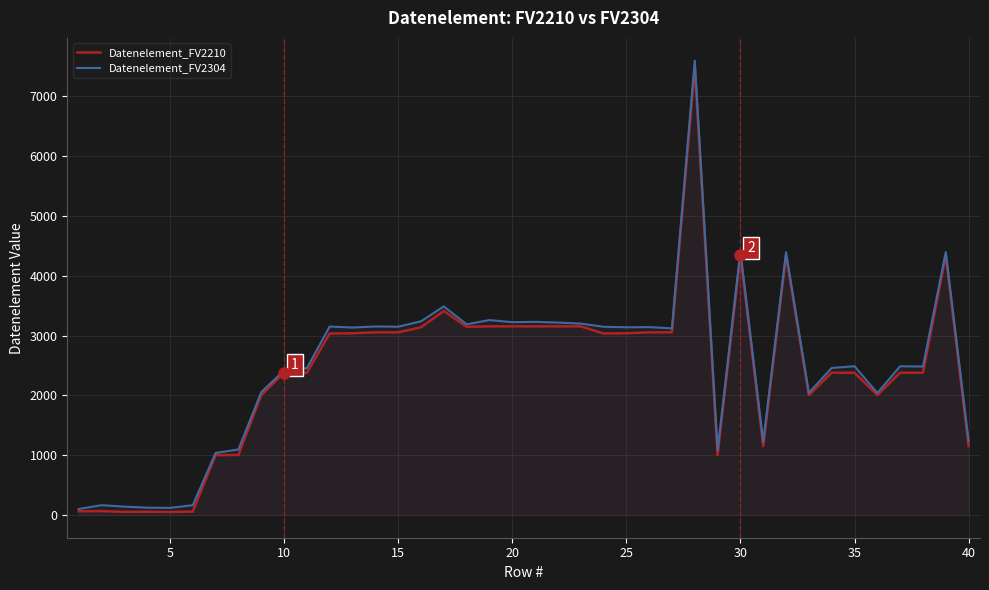

True or false: Datenelement_FV2210 and Datenelement_FV2304 cross at least once.

False